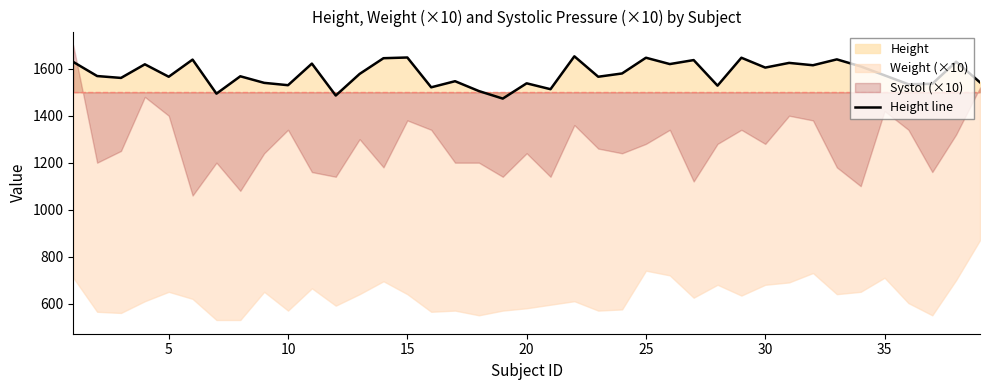

What is the difference between the maximum and minimum values?

180